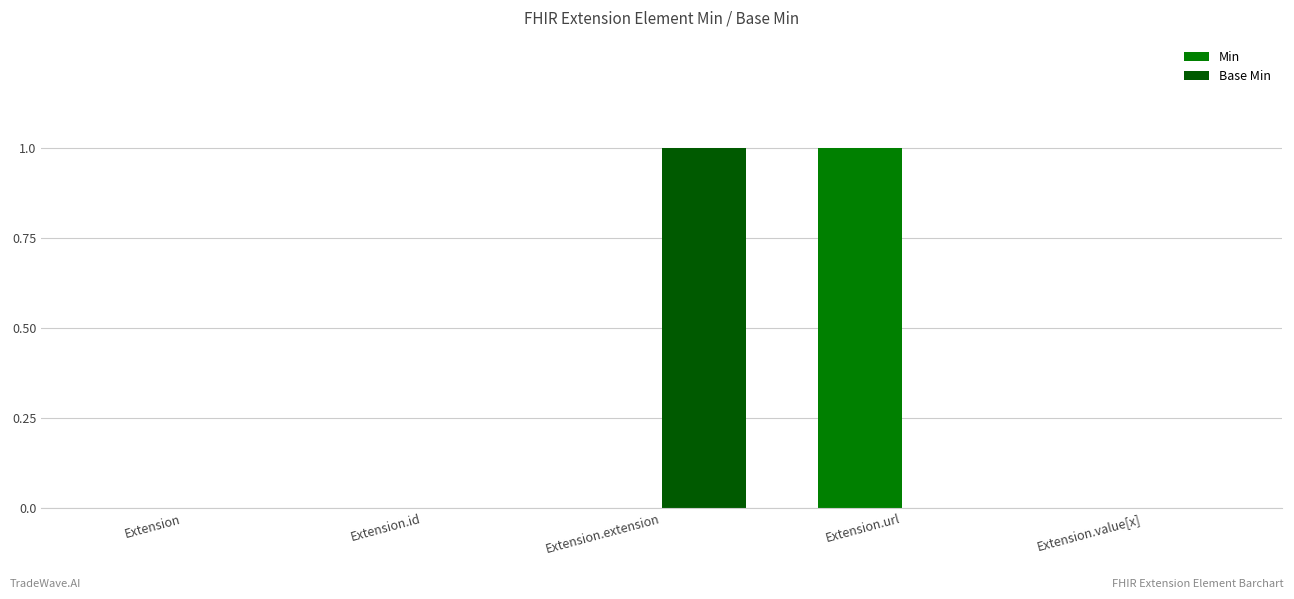

How many Base Min values are between 0 and 1?

5